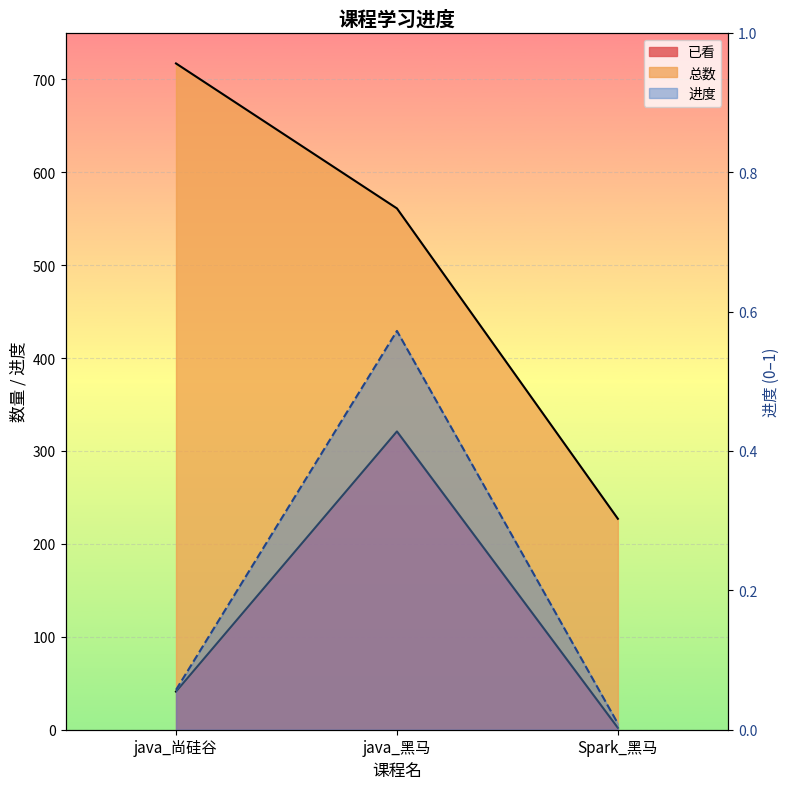

What is the difference between the maximum and minimum values in the 进度 series?

0.6